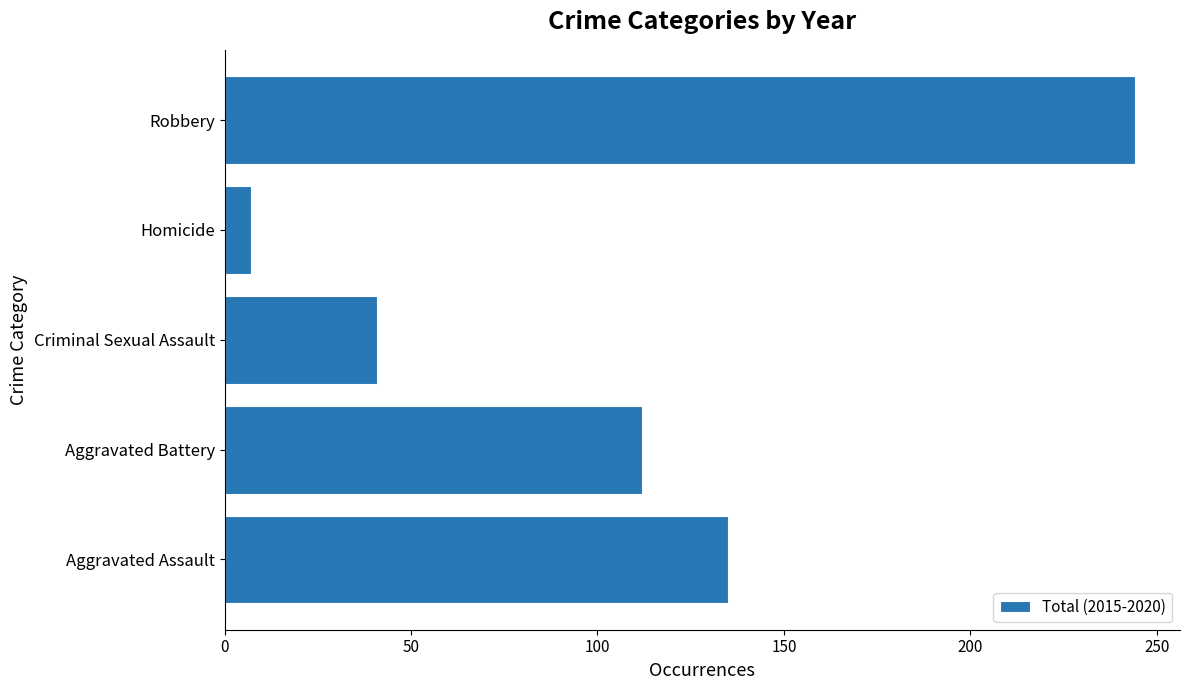

What is the difference between the maximum and second lowest values?

203